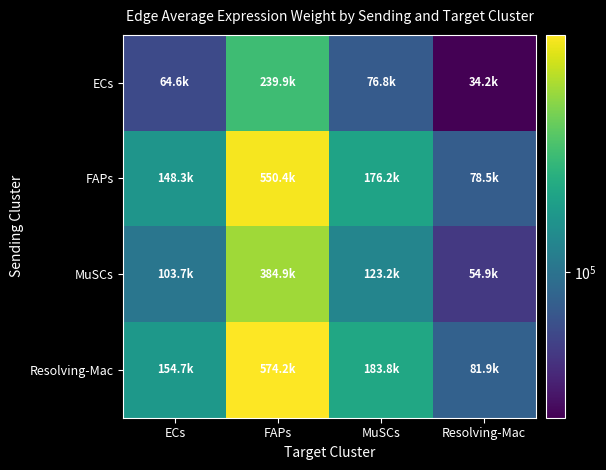

Rank the series by their maximum value, from lowest to highest.

ECs, MuSCs, FAPs, Resolving-Mac